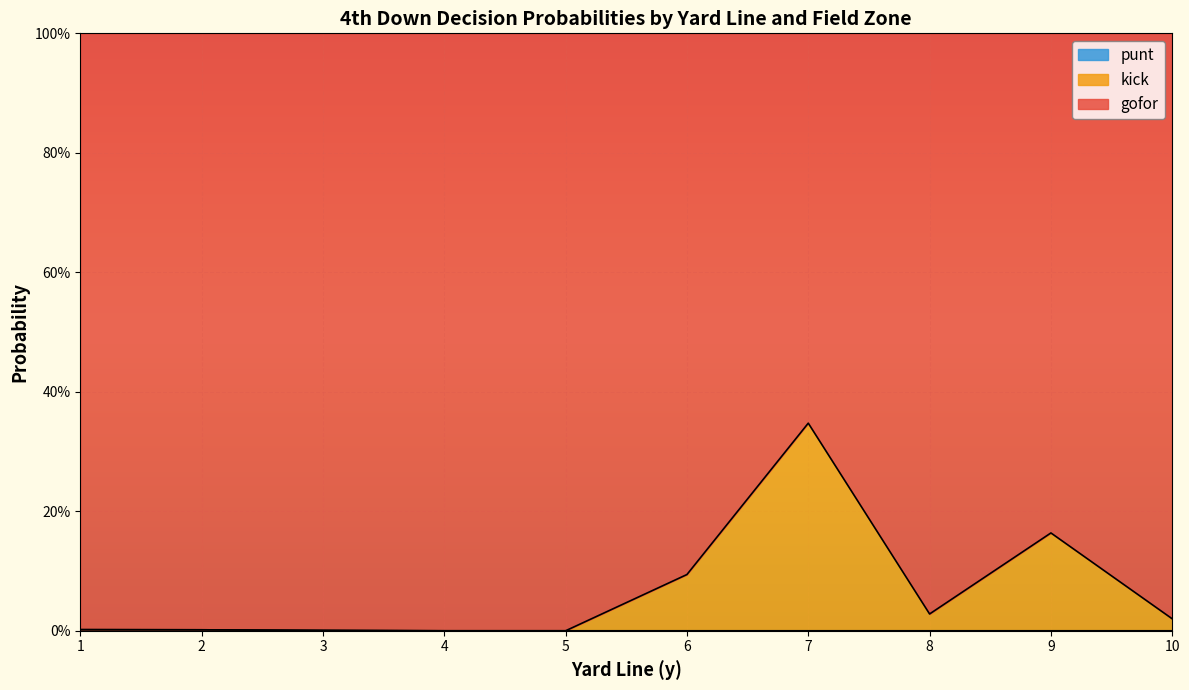

What is the average value of the kick series?

0.1